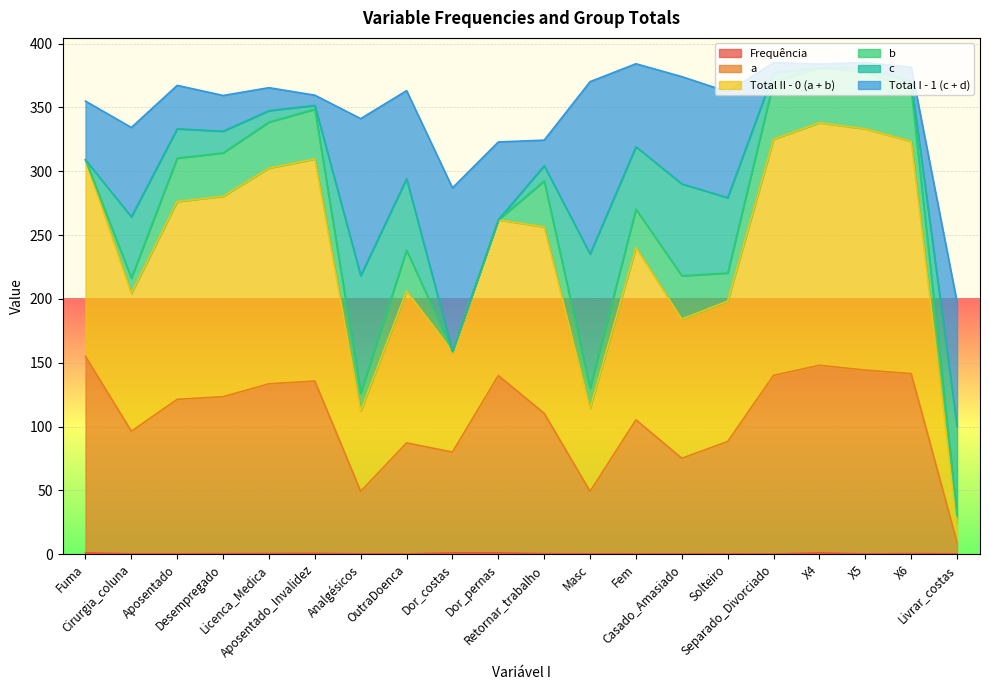

Is it true that Frequência equals 1.0 at Dor_pernas?

True